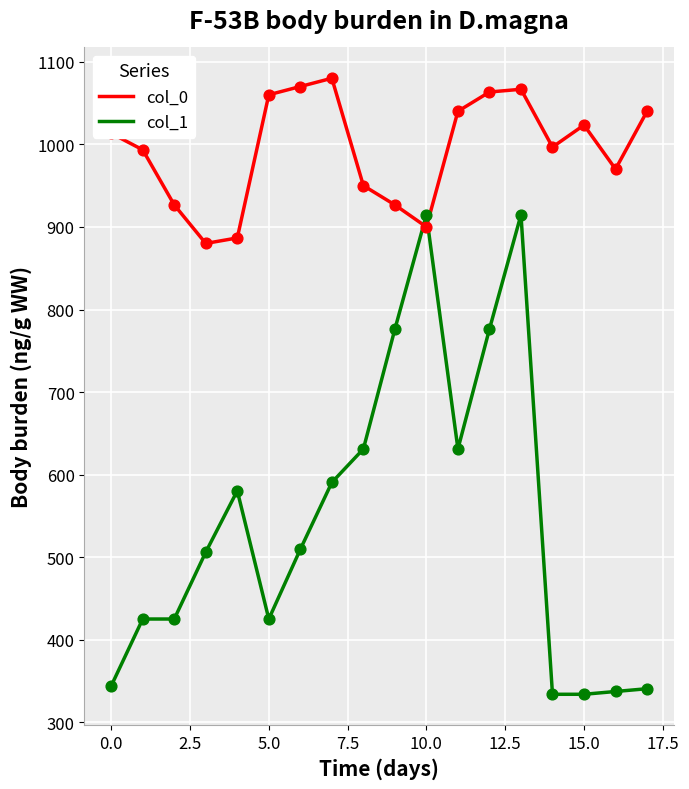

Which series has the largest total across all categories?

col_0